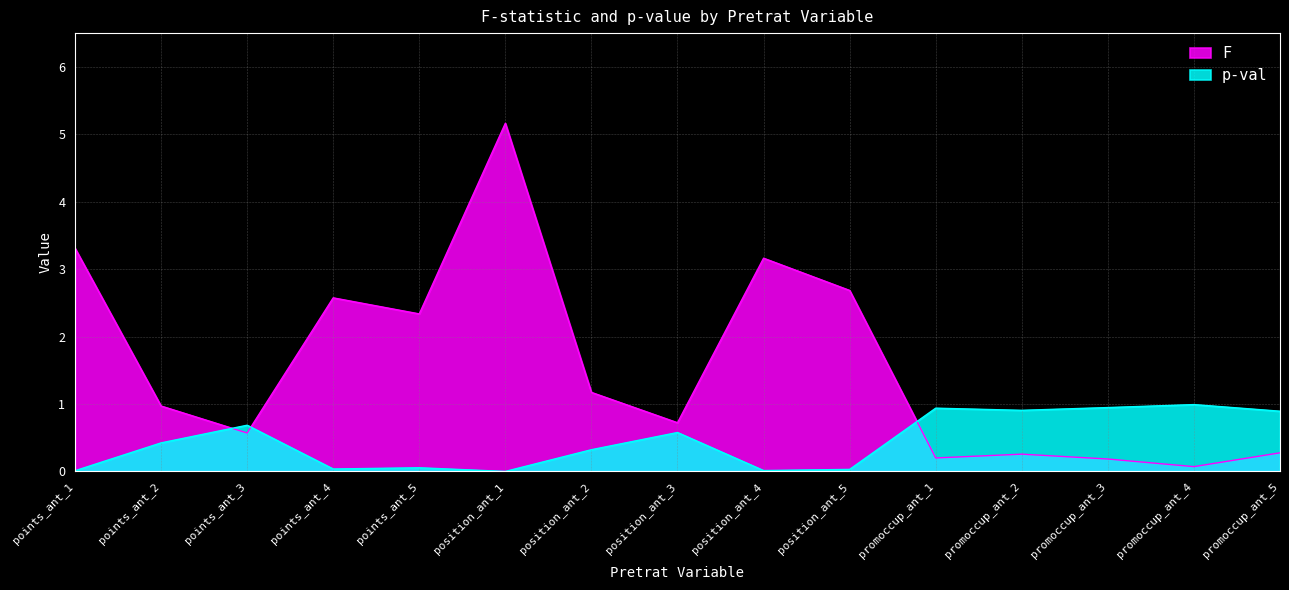

Which series has the largest total across all categories?

F